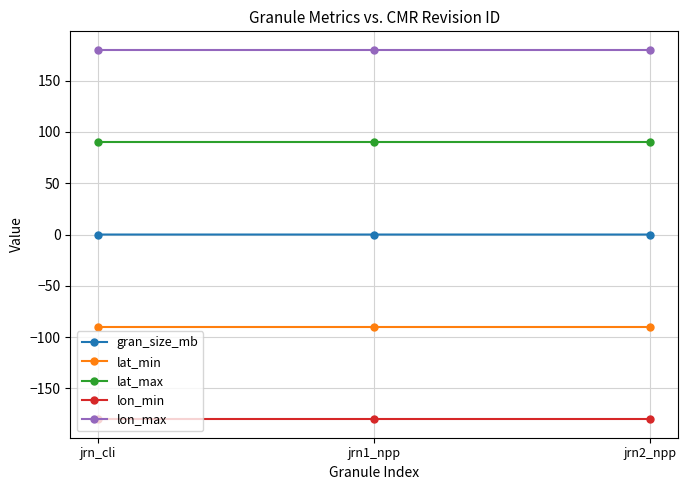

What is the sum of all lat_min values?

-270.0